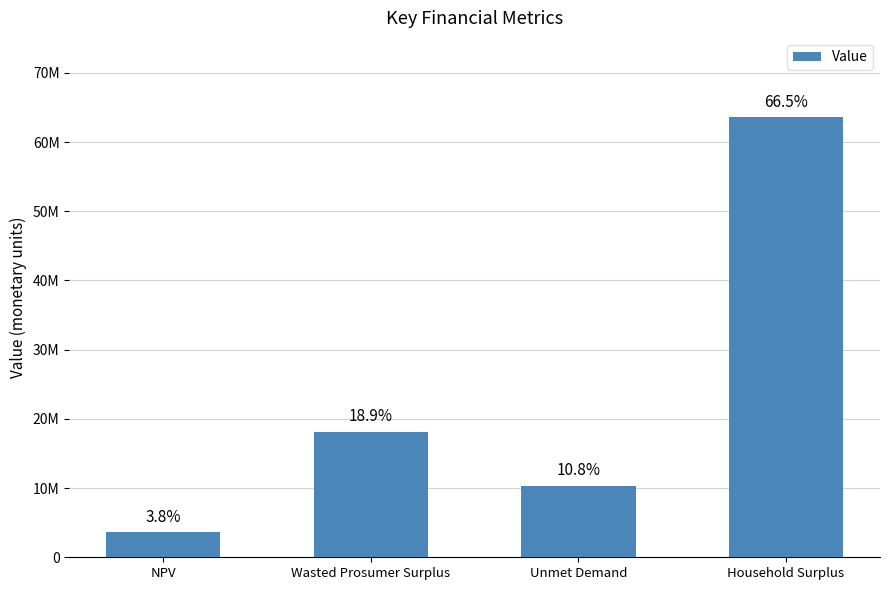

What is the difference between the values at Household Surplus and Wasted Prosumer Surplus?

45505606.8